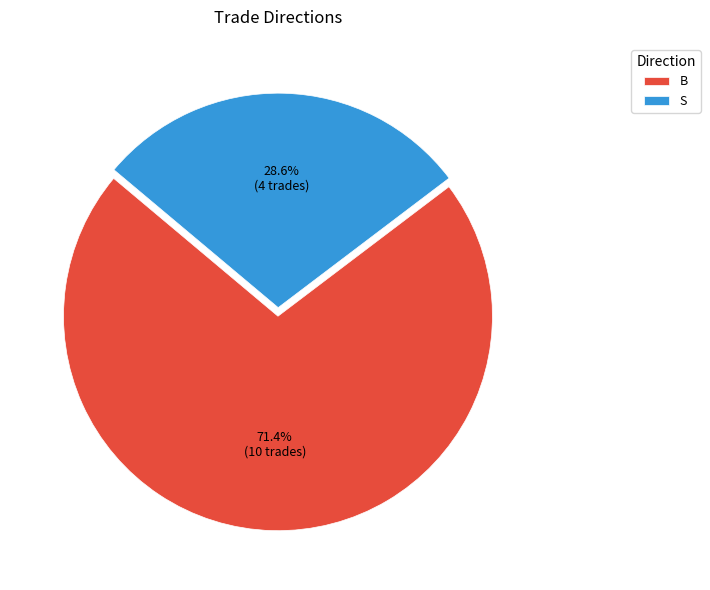

What is the majority slice?

B